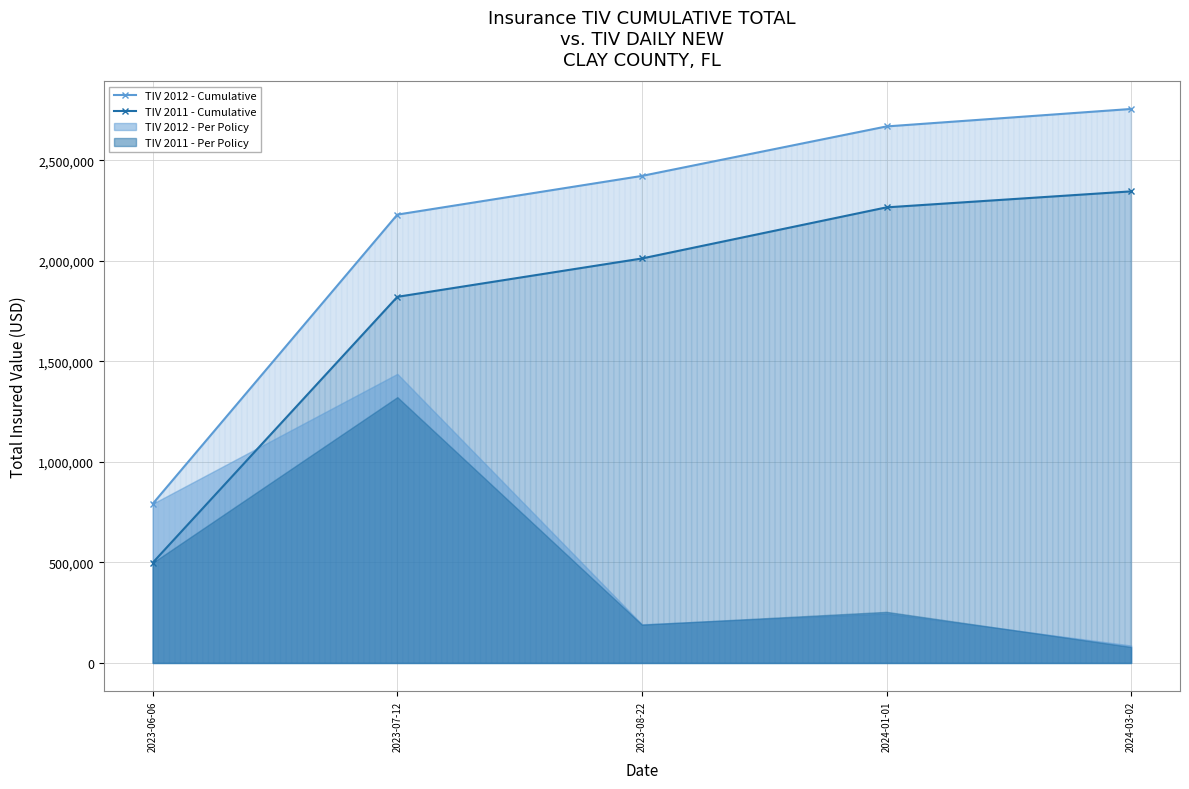

Reading left to right, list all the values displayed in this chart.

TIV 2012 - Cumulative: 2023-06-06=792148.9	2023-07-12=2230312.5	2023-08-22=2422789.2	2024-01-01=2668933.7	2024-03-02=2755788.2
TIV 2011 - Cumulative: 2023-06-06=498960.0	2023-07-12=1821336.3	2023-08-22=2012060.7	2024-01-01=2266342.2	2024-03-02=2345863.0